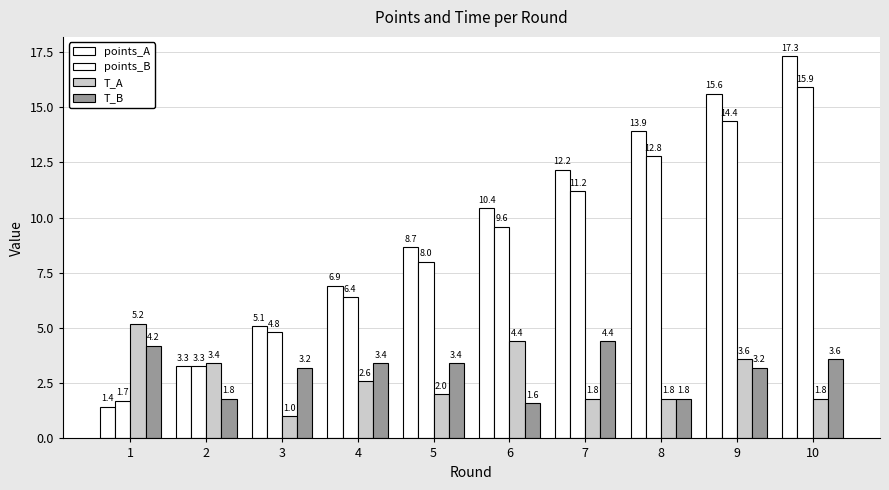

What is the difference between the maximum and minimum values in the T_A series?

4.2